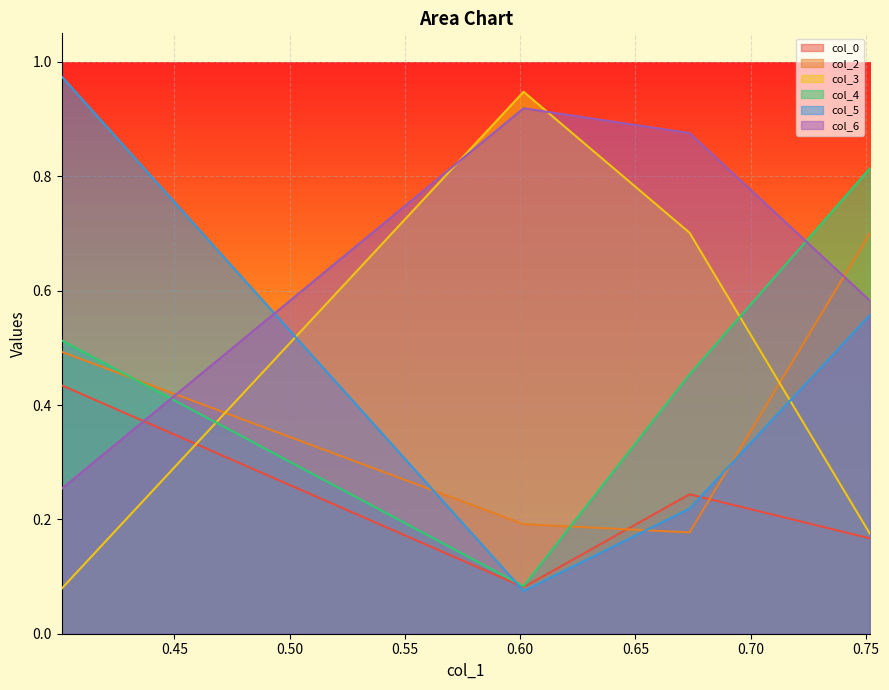

How many lines are shown in the chart?

6